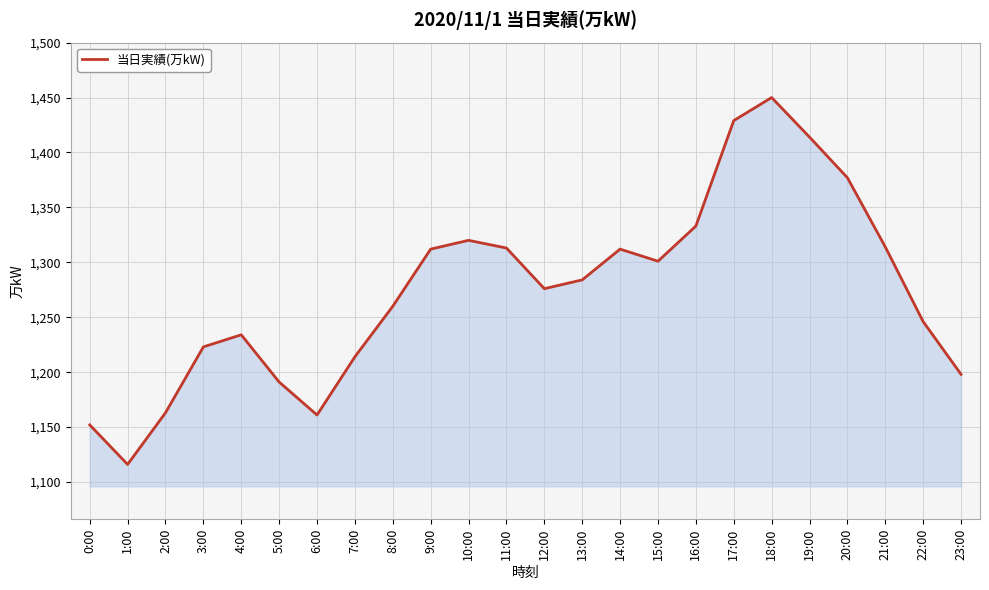

At which category does the data reach its first local peak?

4:00